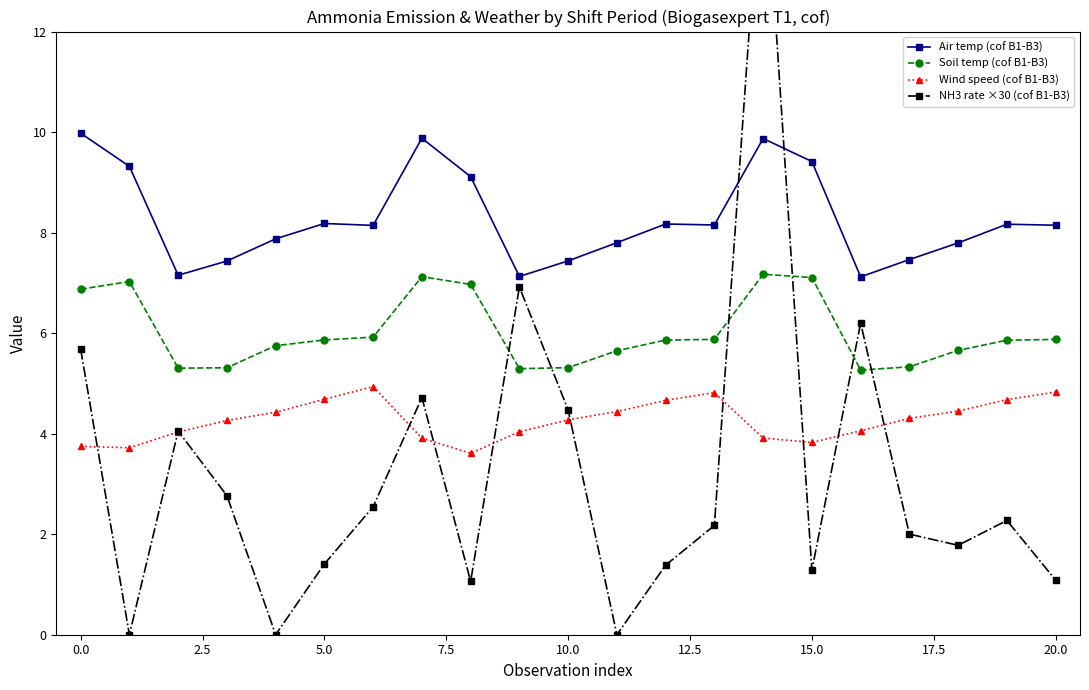

At which category is the sum across all series the highest?

14